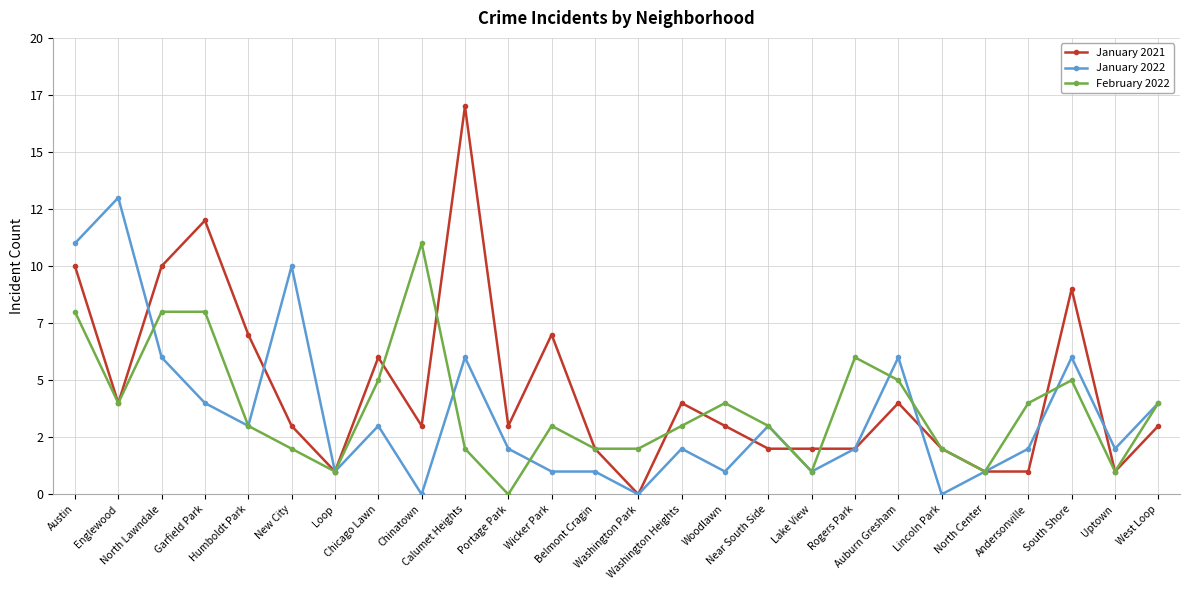

At which label is January 2022 closest to 6?

North Lawndale